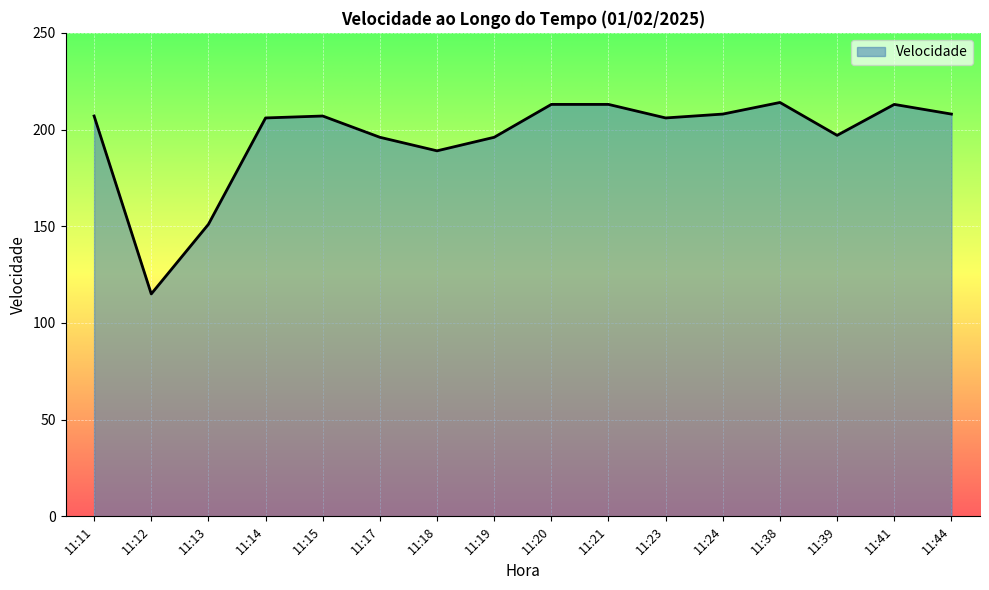

Reading right to left, extract all data points from this chart.

208	213	197	214	208	206	213	213	196	189	196	207	206	151	115	207